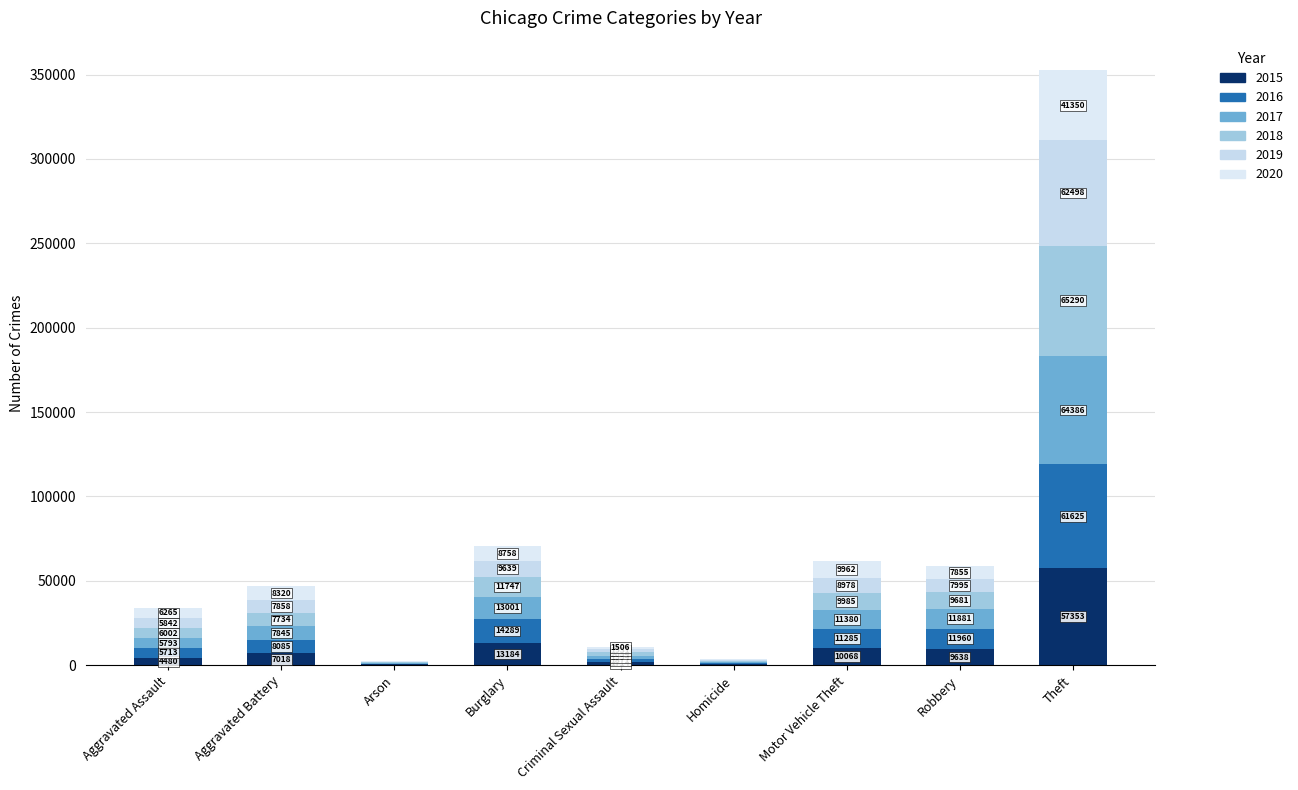

Does the chart contain stacked bars?

Yes